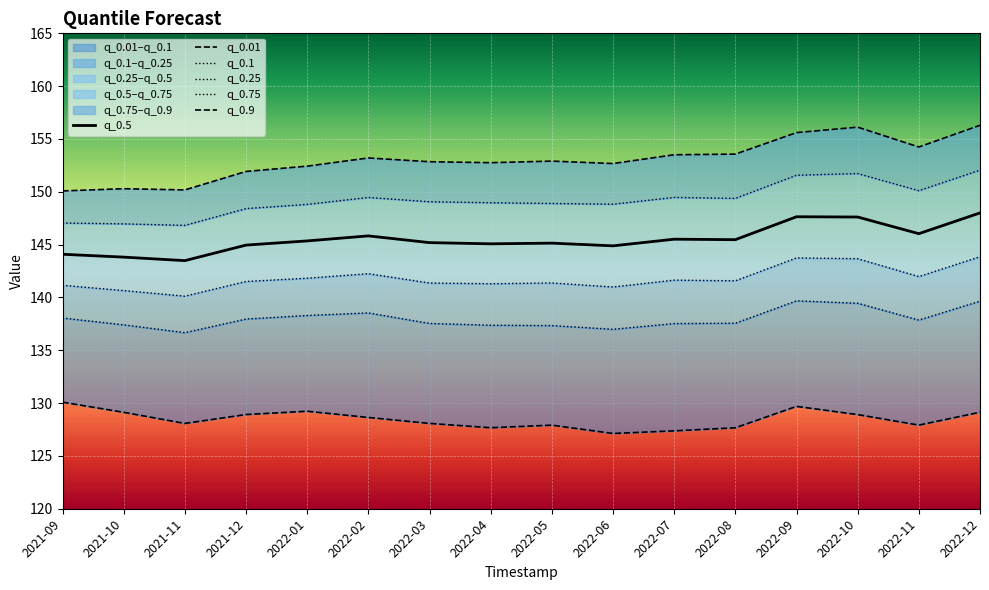

What is the difference between the q_0.9 values at 2022-10 and 2022-04?

3.4